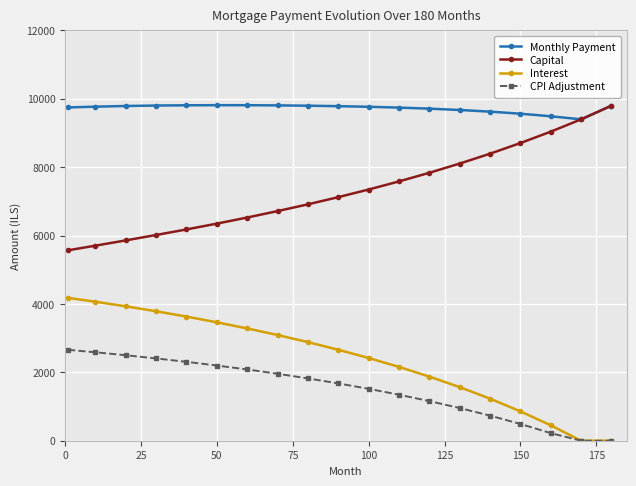

How many values in the CPI Adjustment series are below 1676?

9